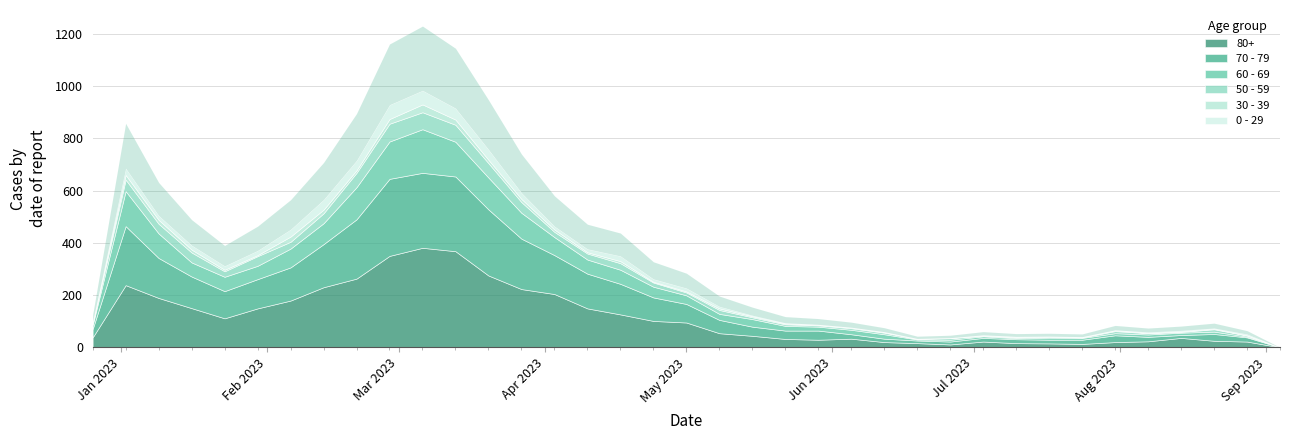

After their last crossing, which series has the higher values: 50 - 59 or 0 - 29?

0 - 29